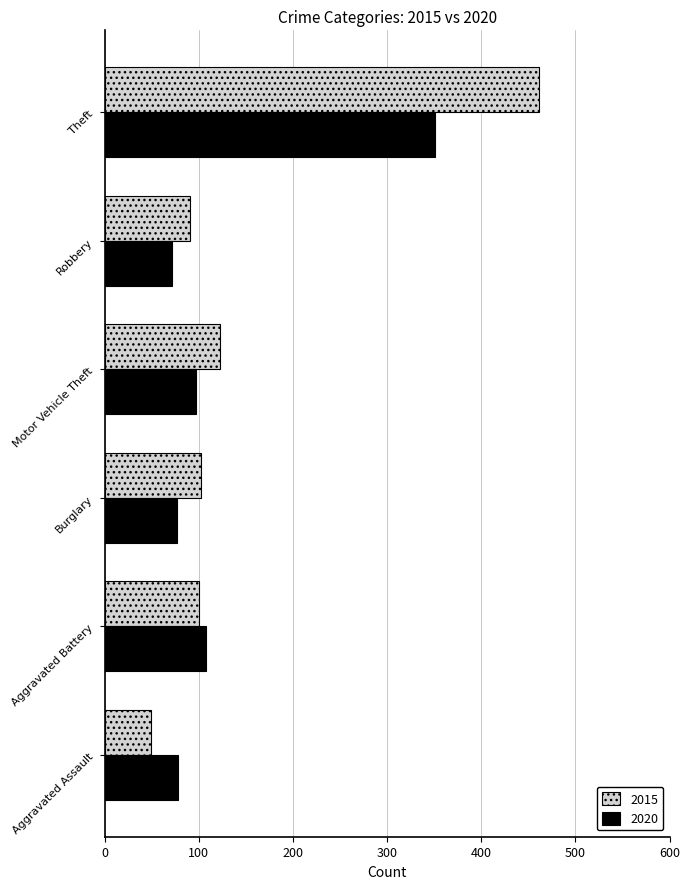

Which series has the widest spread of values?

2015